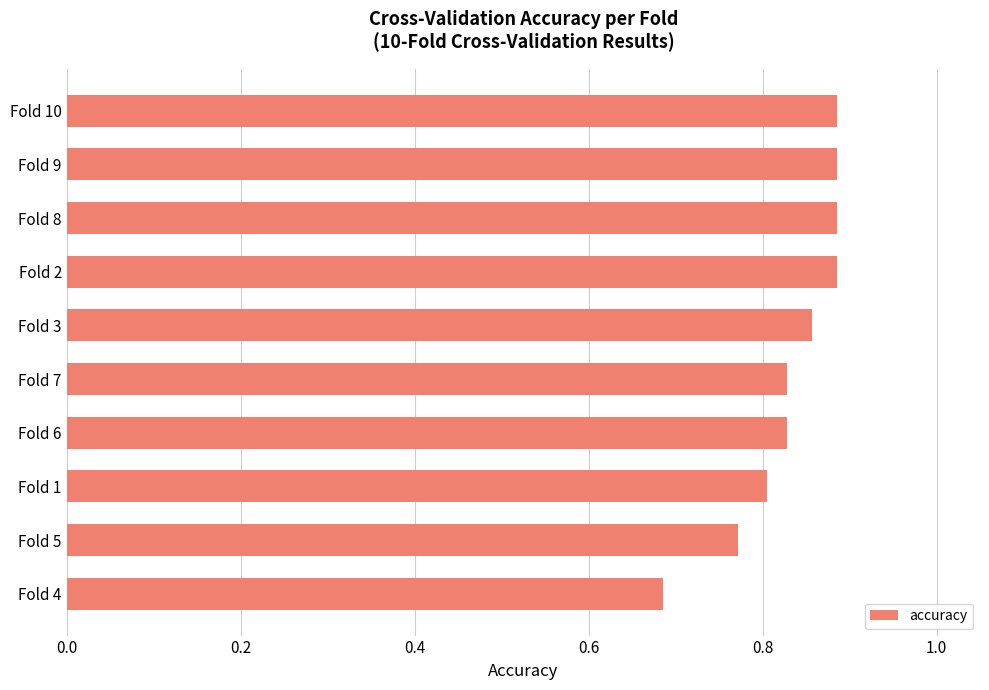

What is the sum of all values?

8.3